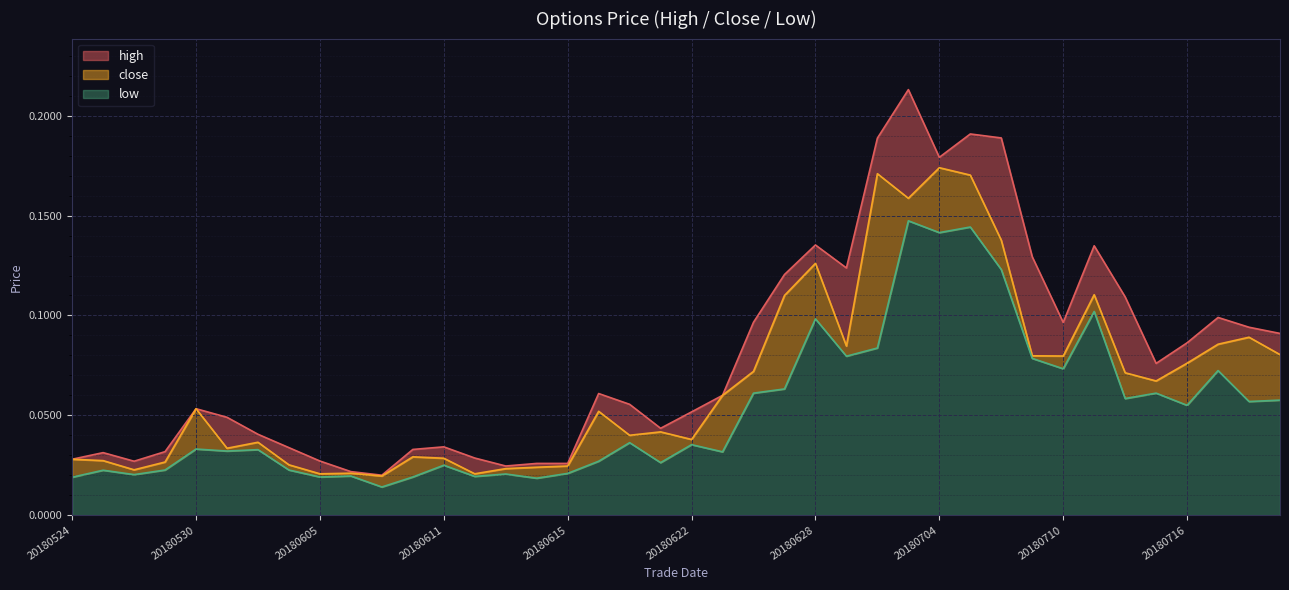

Where is the first local minimum for high?

20180528